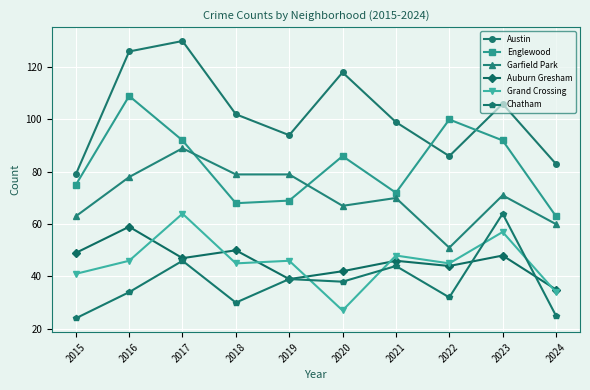

What is the value of the Grand Crossing point at the 4th from the left?

45